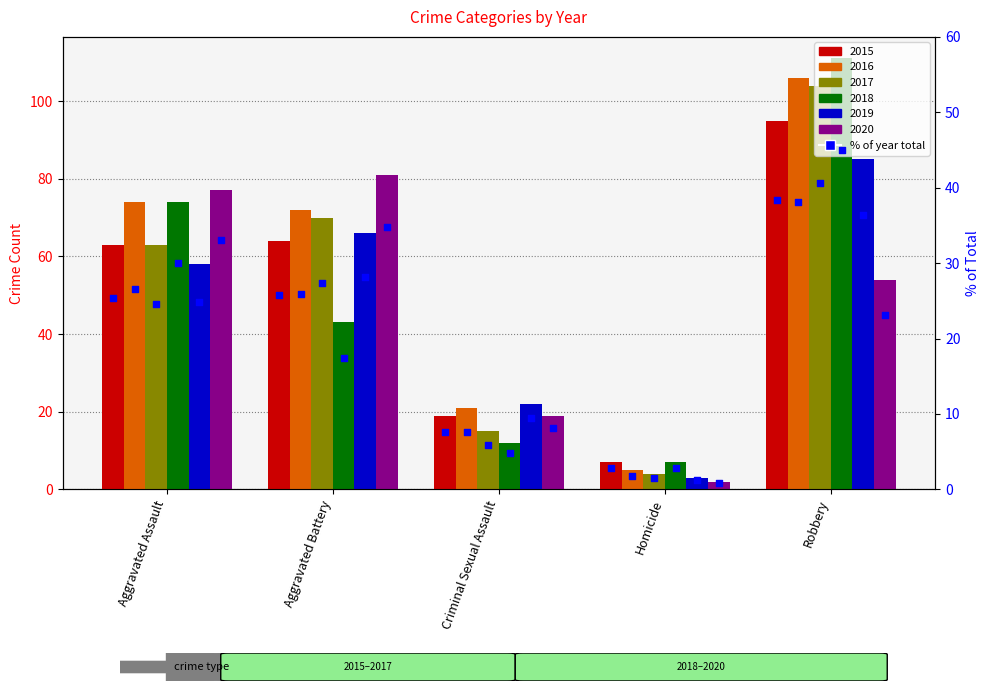

At which category is the sum across all series the highest?

Robbery